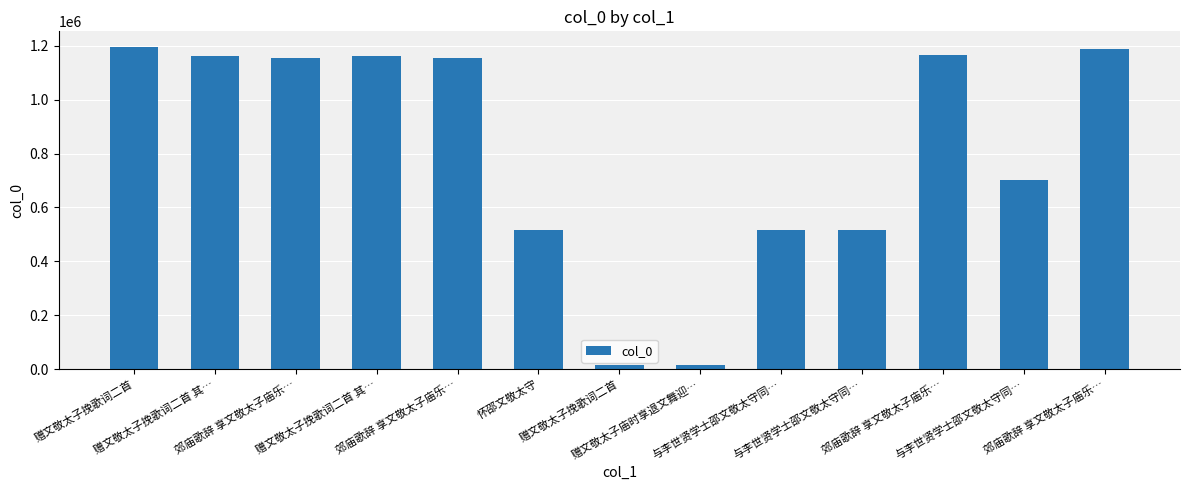

What is the difference between the maximum and second lowest values?

1180490